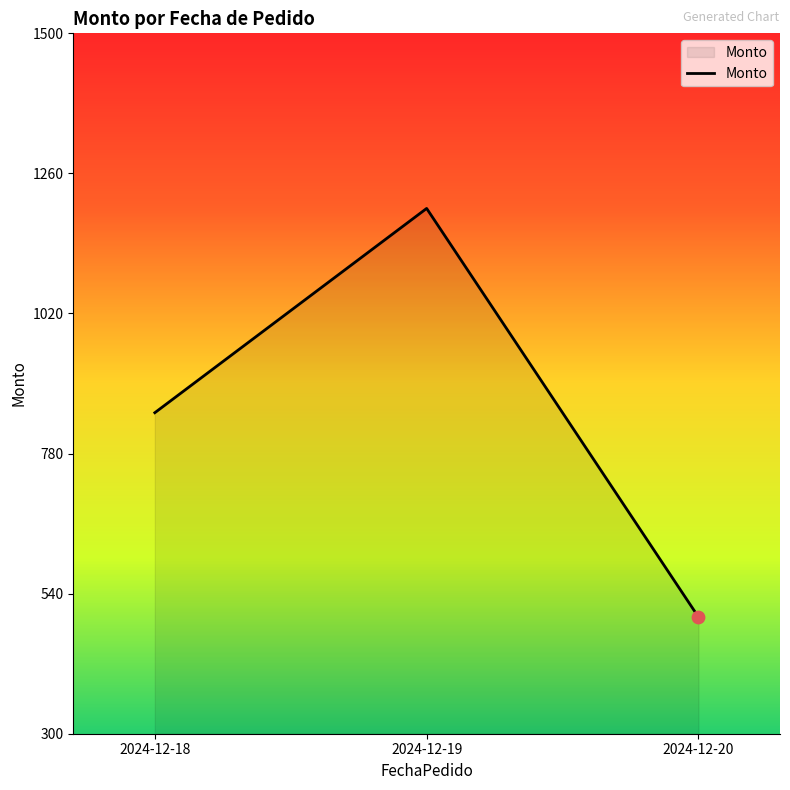

Approximately how many times larger is the value at 2024-12-20 compared to 2024-12-18?

0.6